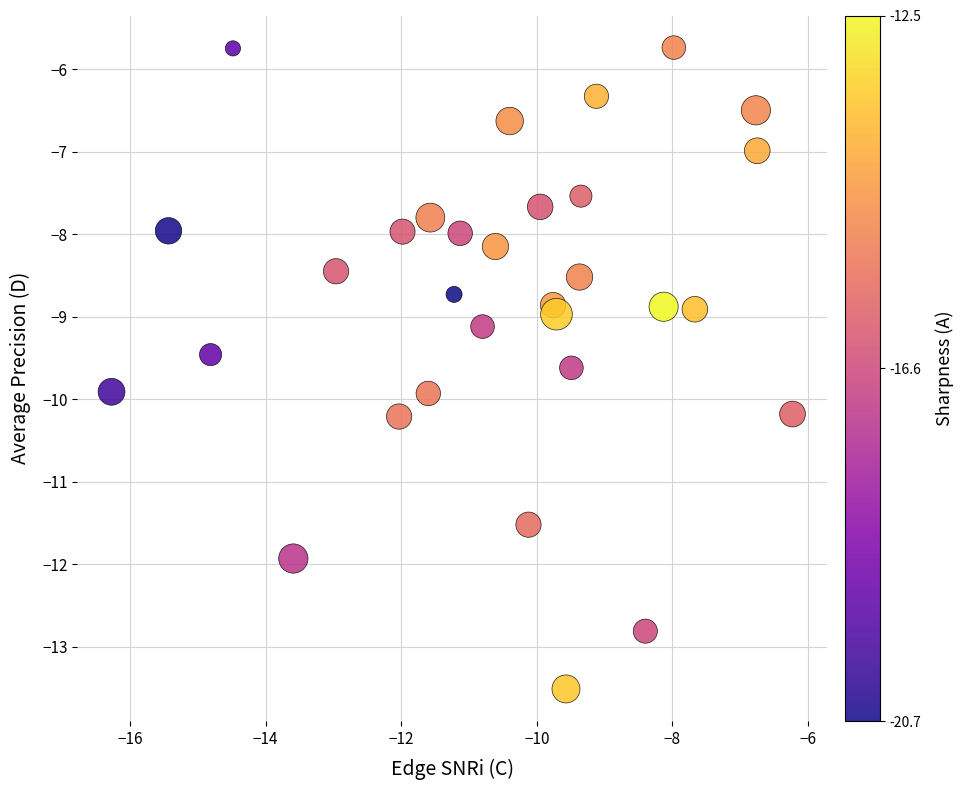

What is the range of Y values (max minus min)?

7.8